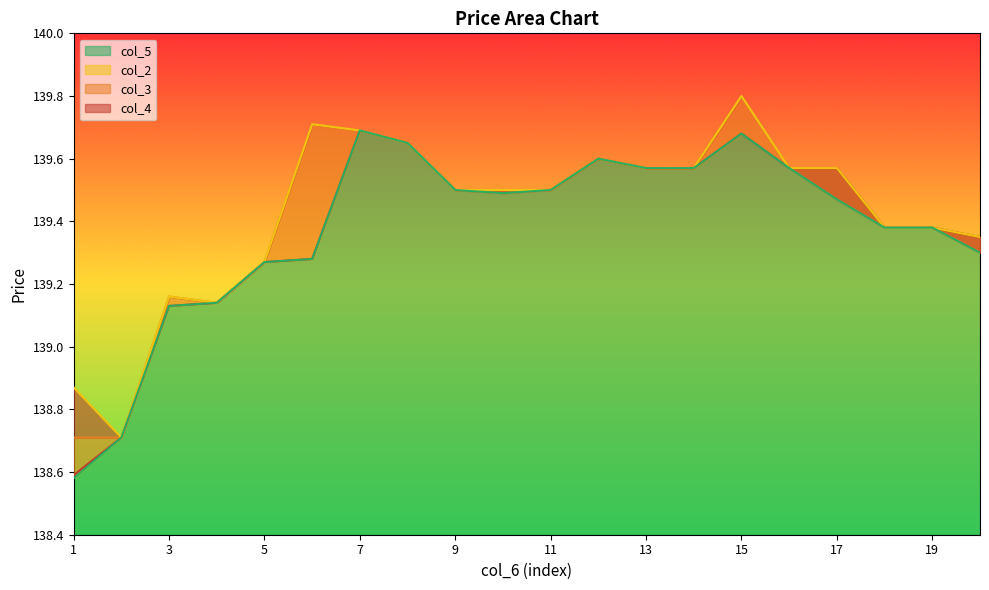

True or false: col_5 and col_4 intersect in this chart.

False